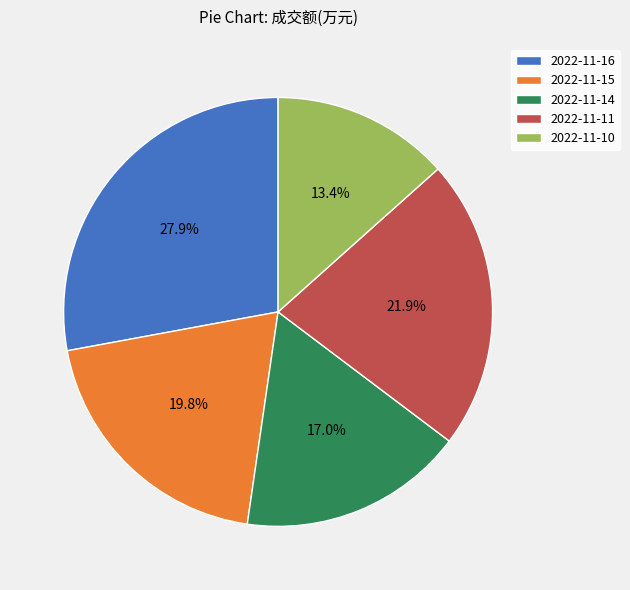

To the nearest percent, what portion does 2022-11-10 represent?

13%